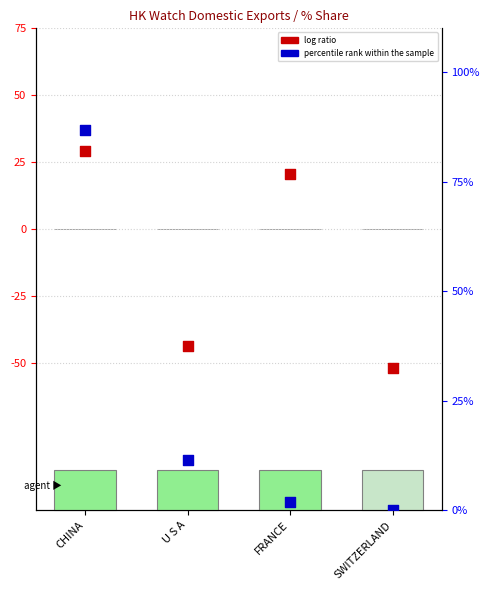

Which series reaches the minimum Y coordinate?

log ratio